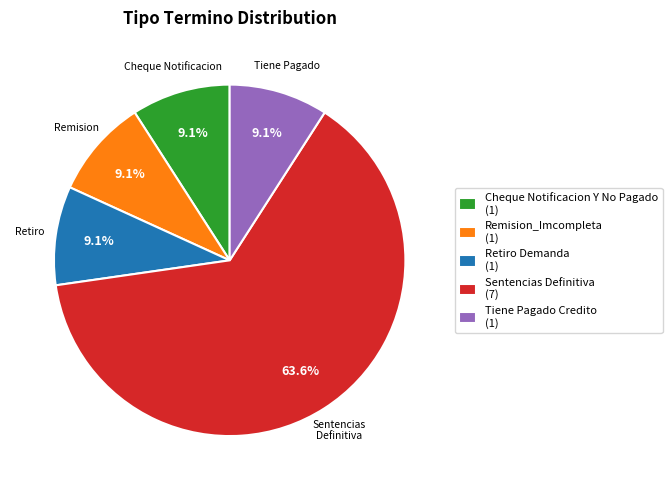

Combined, do Remision_Imcompleta and Cheque Notificacion Y No Pagado account for over 50%?

No